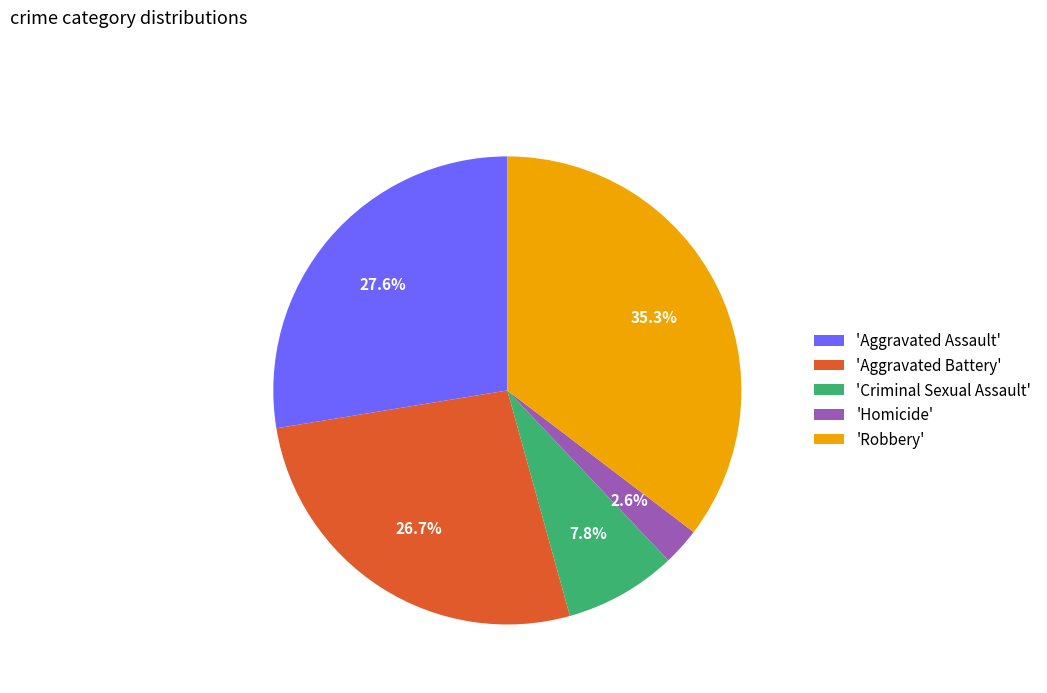

Between 'Aggravated Assault' and 'Robbery', which is larger?

'Robbery'